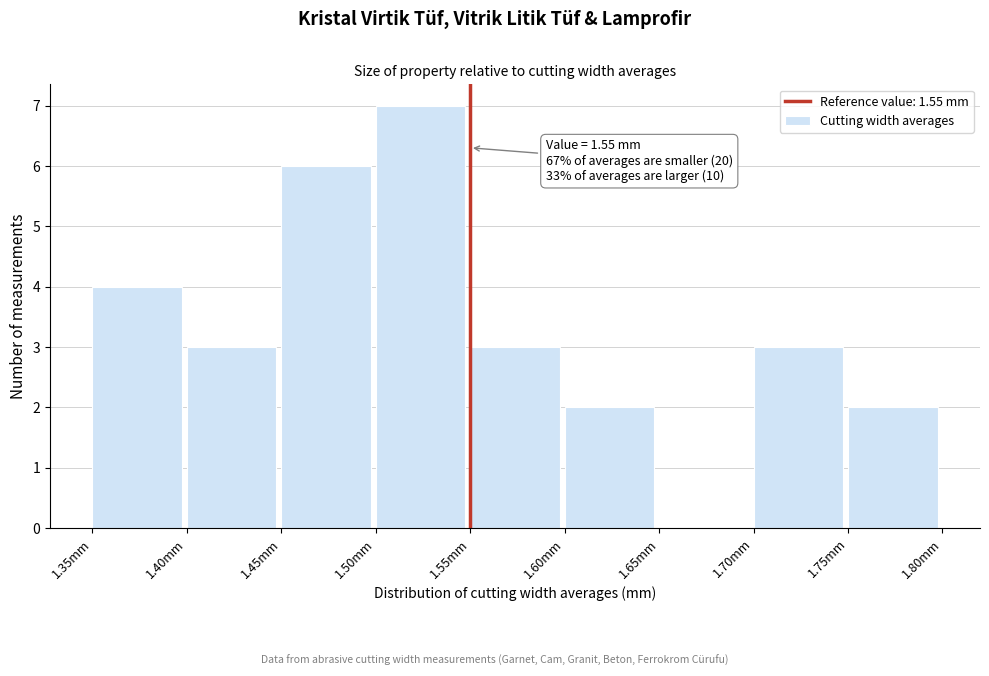

Which range on the x-axis has the tallest bar?

1.50 to 1.55